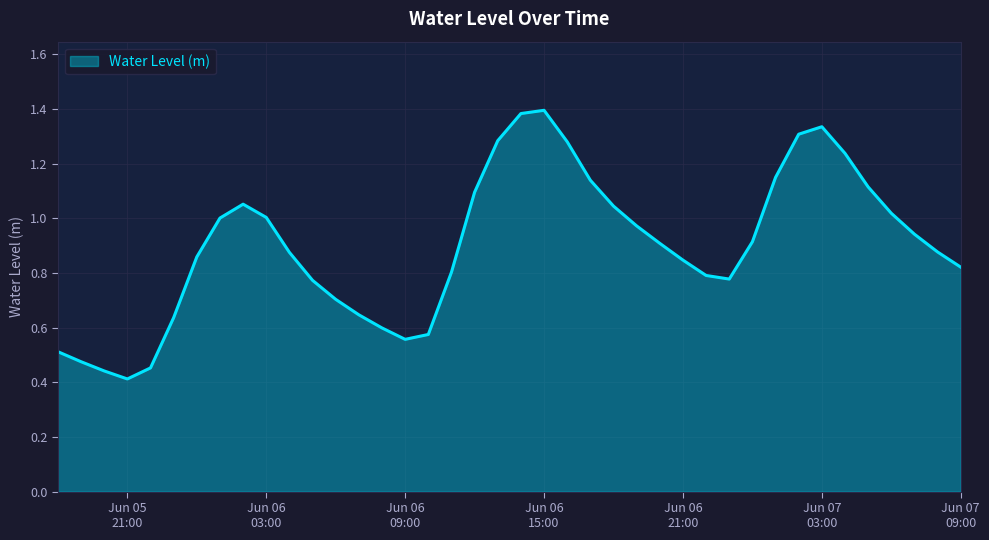

Is this an area chart (filled region under the line)?

Yes